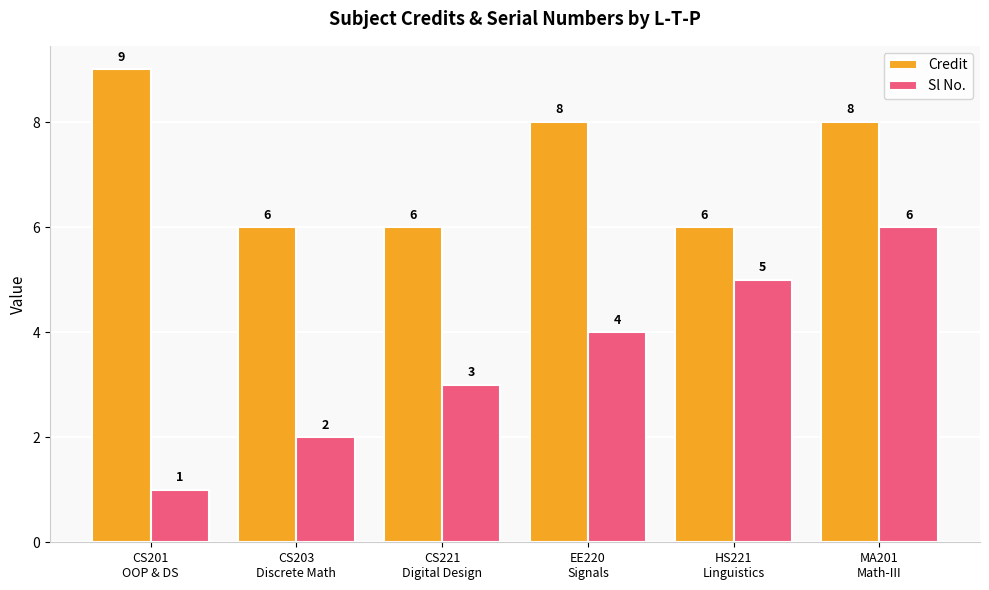

What is the difference between the Sl No. values at CS203
Discrete Math and HS221
Linguistics?

3